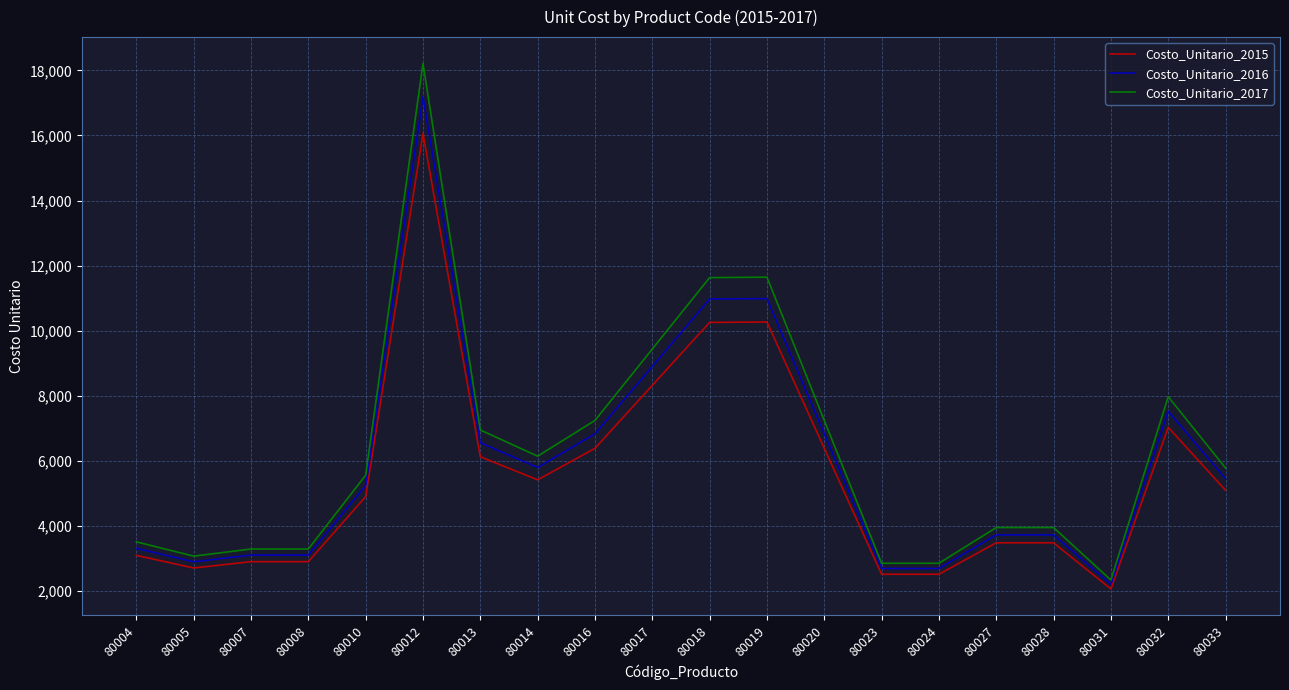

At which category does Costo_Unitario_2016 reach its first local valley?

80005